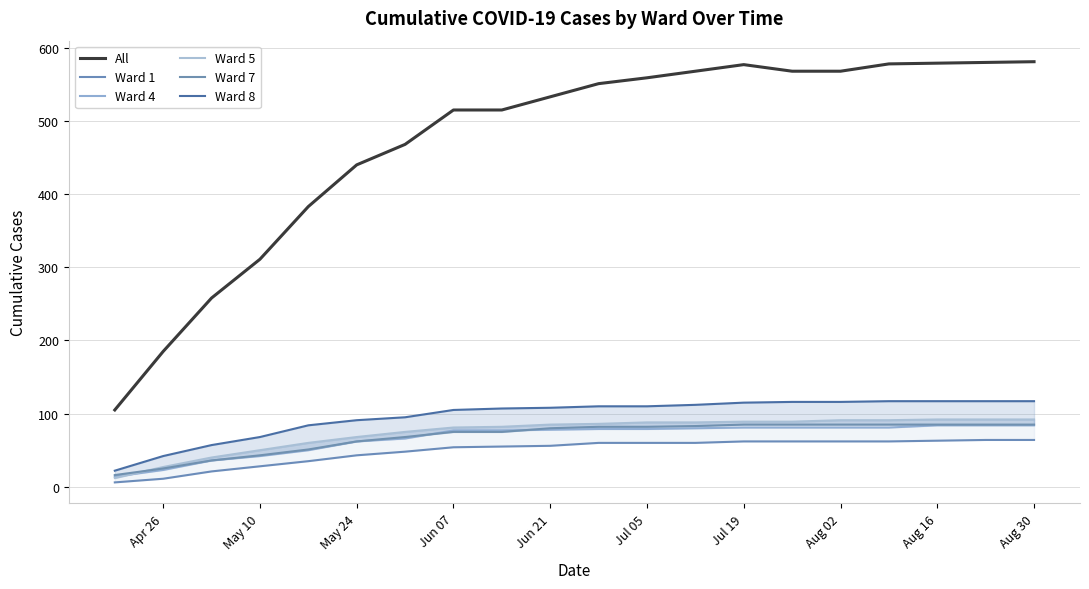

The All series shows 983 at Aug 16. True or false?

False